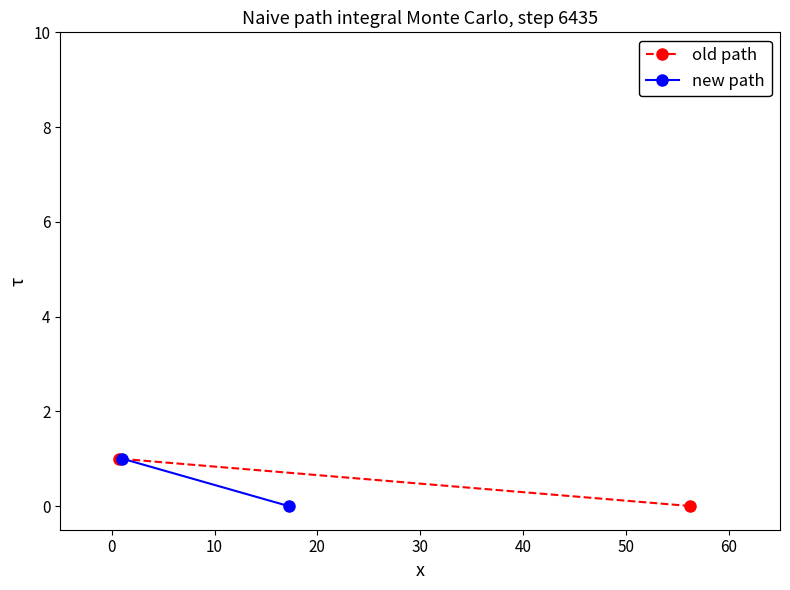

How many values in the old path series are below 1?

1